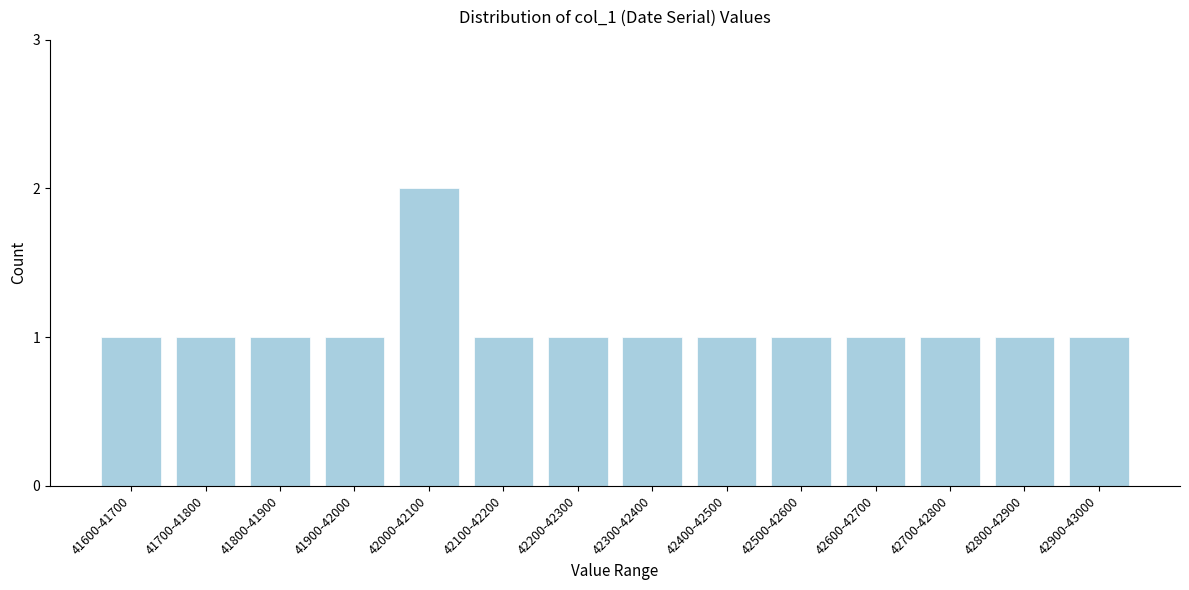

Reading left to right, list all the values displayed in this chart.

41600-41700=1	41700-41800=1	41800-41900=1	41900-42000=1	42000-42100=2	42100-42200=1	42200-42300=1	42300-42400=1	42400-42500=1	42500-42600=1	42600-42700=1	42700-42800=1	42800-42900=1	42900-43000=1